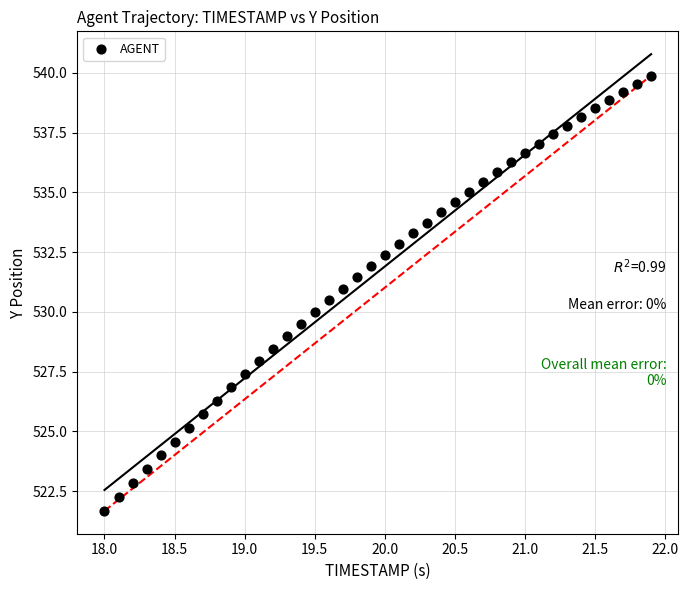

What is the range of X values (max minus min)?

3.9